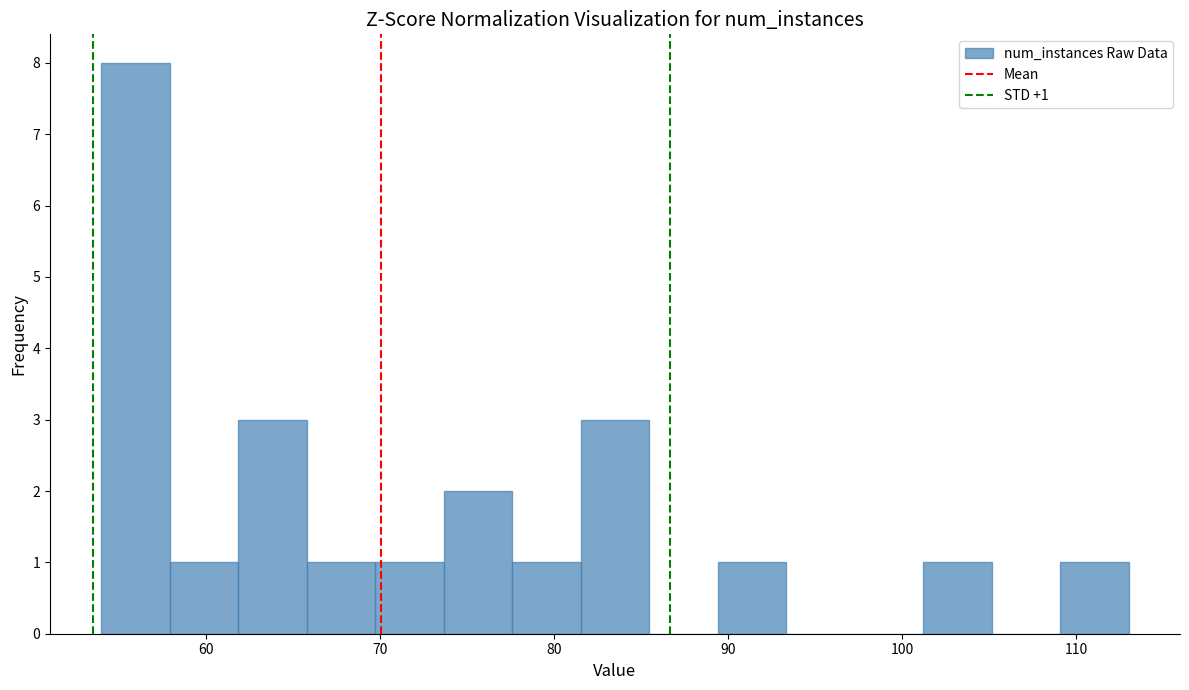

Around what value on the x-axis is the tallest bar? Give the approximate position of its centre, as read against the axis.

56